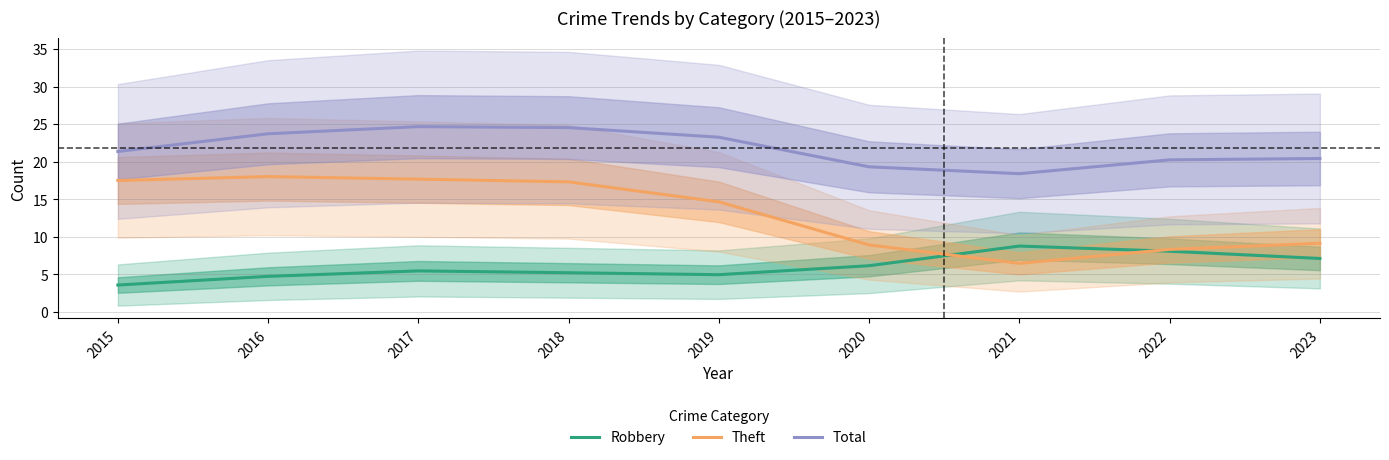

True or false: Total and Robbery cross at least once.

False